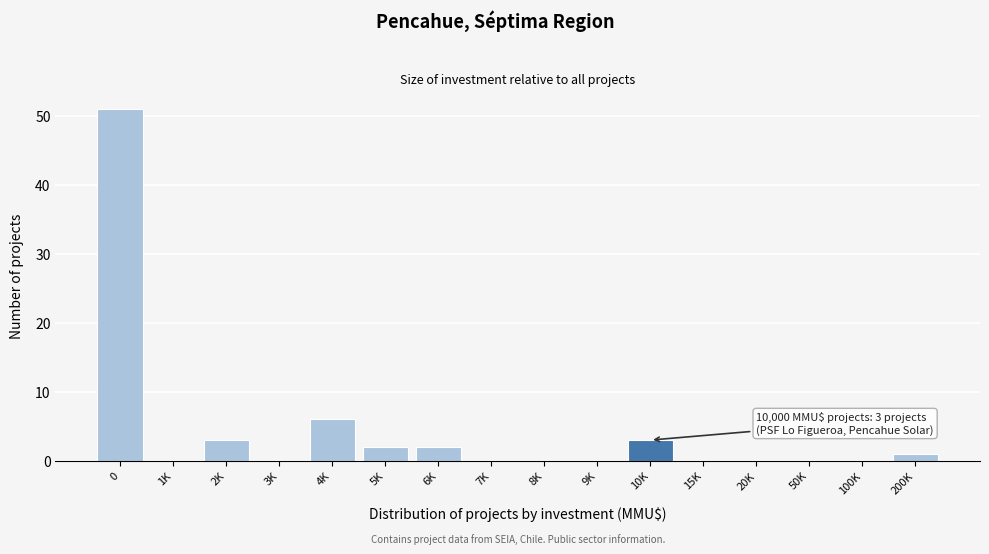

Reading left to right, transcribe all the data shown in this chart.

0=51	1K=0	2K=3	3K=0	4K=6	5K=2	6K=2	7K=0	8K=0	9K=0	10K=3	15K=0	20K=0	50K=0	100K=0	200K=1